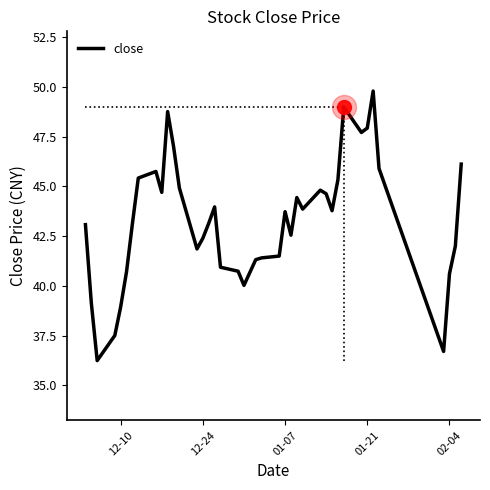

What is the greatest value displayed?

49.8